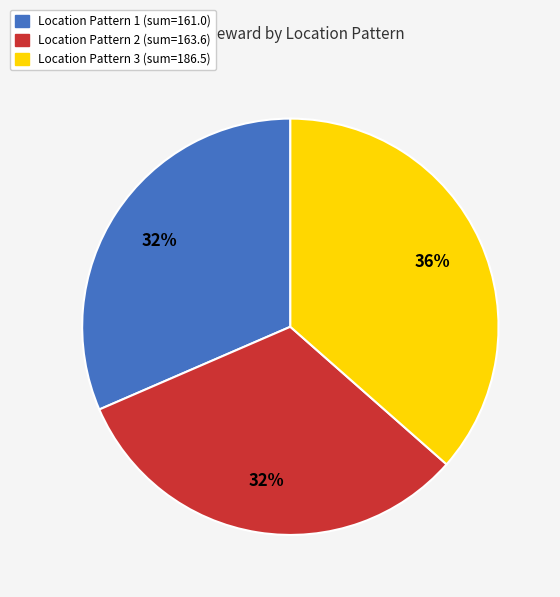

Count the number of slices in the pie.

3